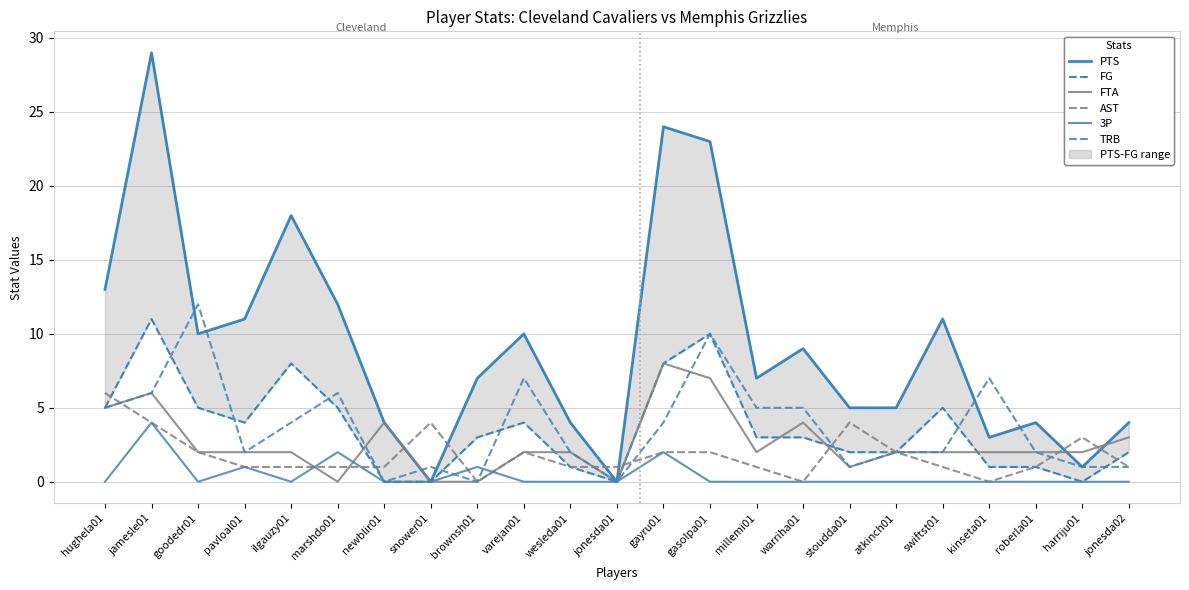

Count the number of categories in the chart.

23